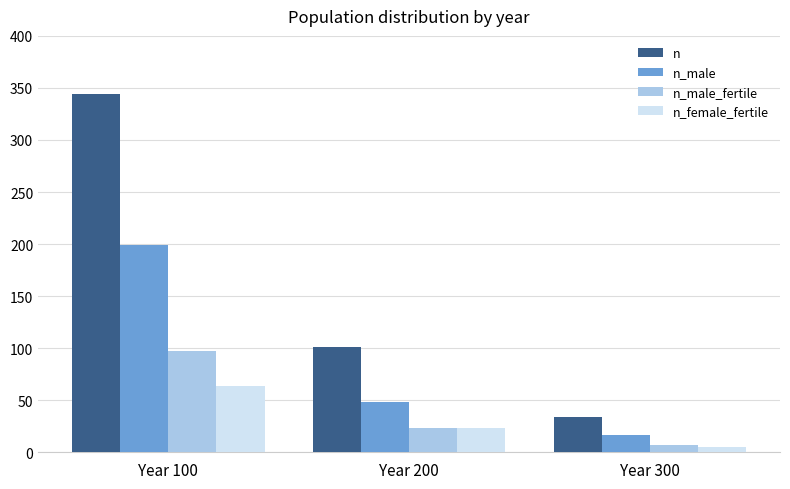

What is the difference between the second highest and minimum values in the n_male series?

31